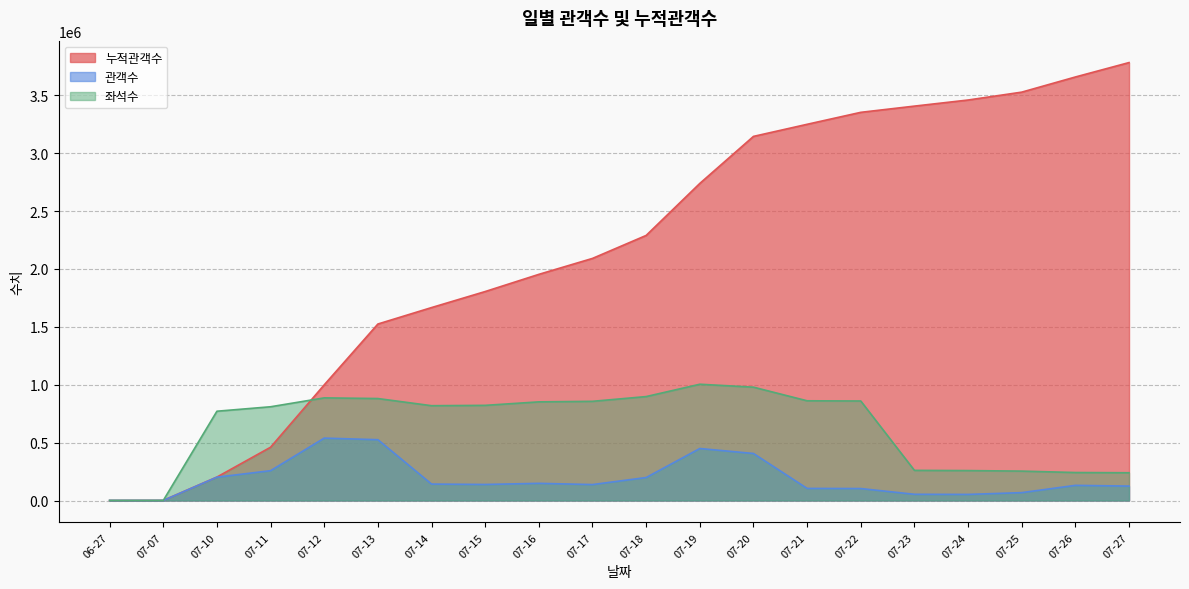

Reading right to left, transcribe all the data shown in this chart.

누적관객수: 07-27=3782857	07-26=3658295	07-25=3527412	07-24=3459350	07-23=3406705	07-22=3352972	07-21=3249617	07-20=3145134	07-19=2738913	07-18=2289738	07-17=2091249	07-16=1953525	07-15=1805129	07-14=1666569	07-13=1524533	07-12=999298	07-11=460349	07-10=202713	07-07=990	06-27=426
관객수: 07-27=124562	07-26=130883	07-25=68062	07-24=52645	07-23=53733	07-22=103355	07-21=104483	07-20=406221	07-19=449175	07-18=198489	07-17=137724	07-16=148396	07-15=138560	07-14=142036	07-13=525235	07-12=538949	07-11=257636	07-10=201723	07-07=564	06-27=426
좌석수: 07-27=239797	07-26=241740	07-25=253943	07-24=258531	07-23=260376	07-22=859576	07-21=861368	07-20=979068	07-19=1004344	07-18=897803	07-17=856791	07-16=852078	07-15=821950	07-14=819016	07-13=880823	07-12=886598	07-11=809832	07-10=771313	07-07=564	06-27=426